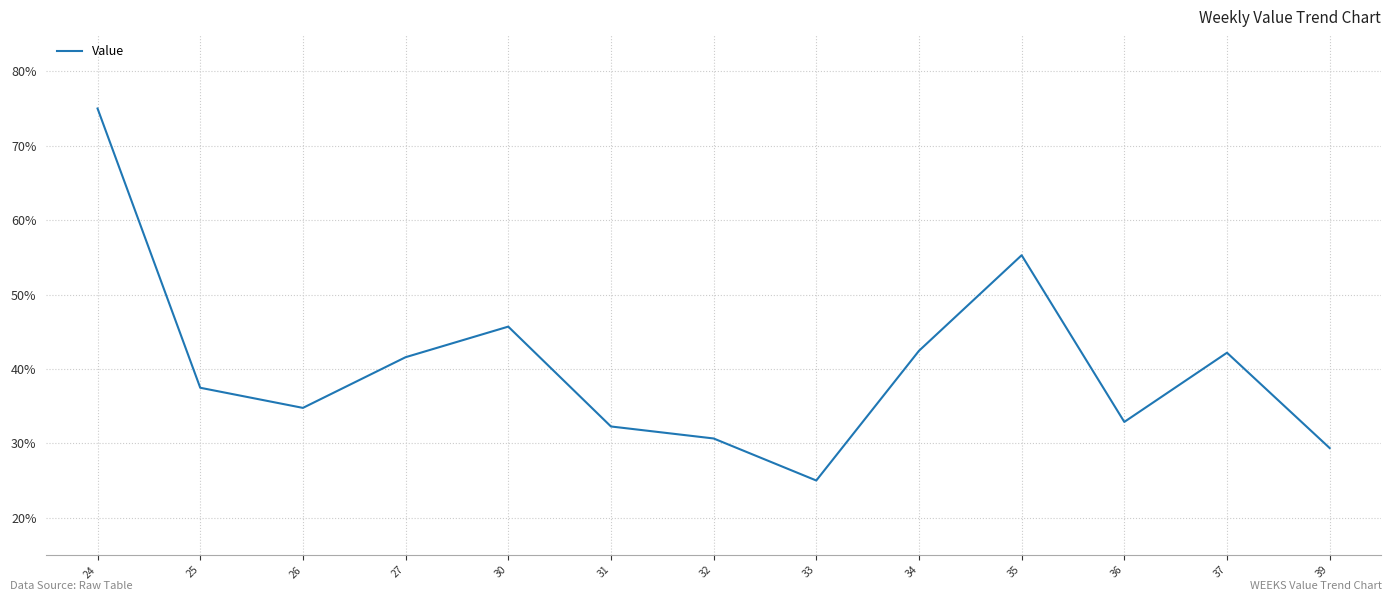

The value at 24 is 75.0. True or false?

True